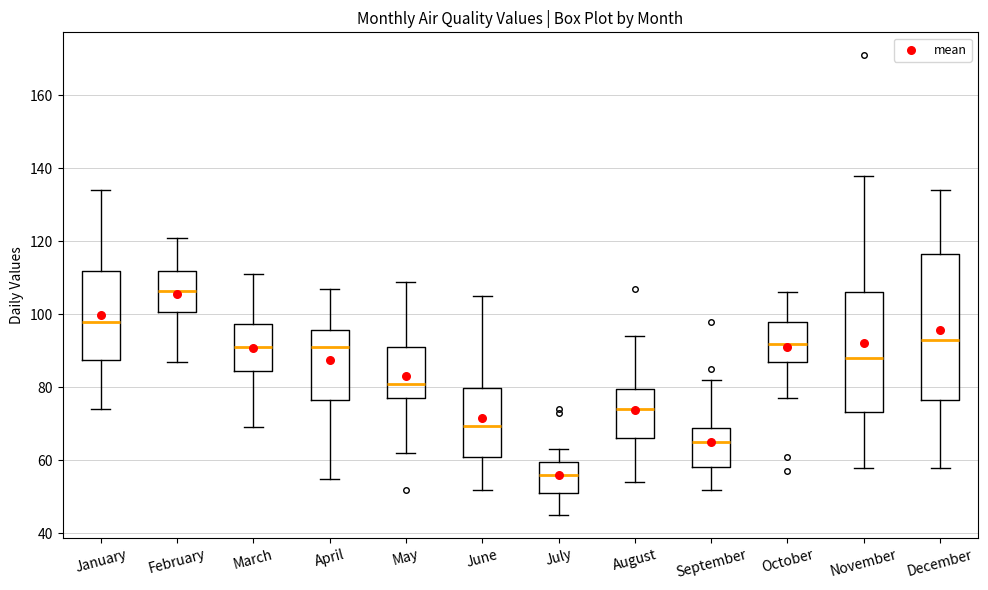

Which box has the highest median line?

February